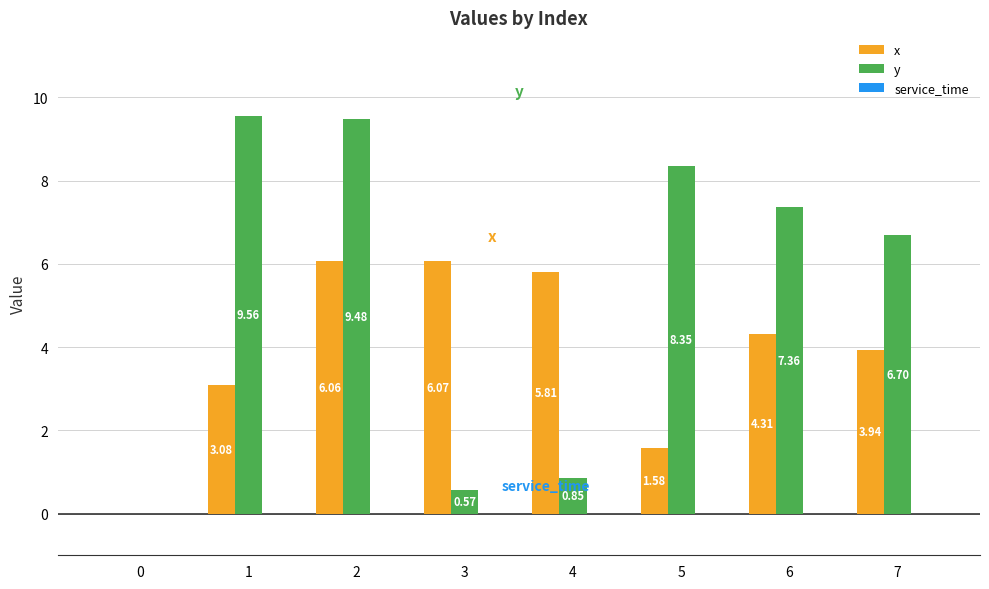

What is the sum of all y values?

42.9